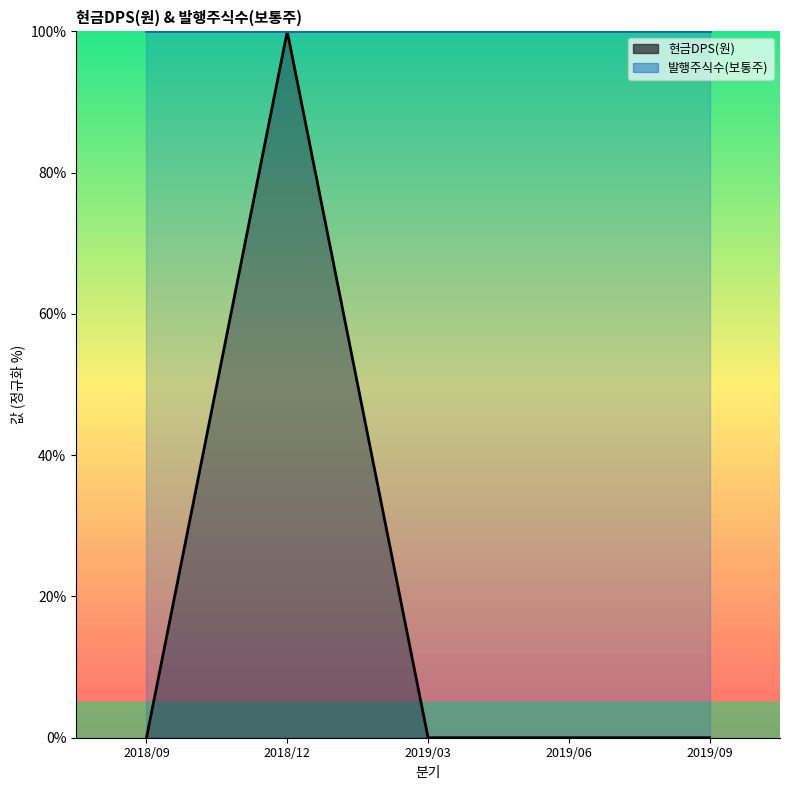

The value at 2018/09 is 0. True or false?

True